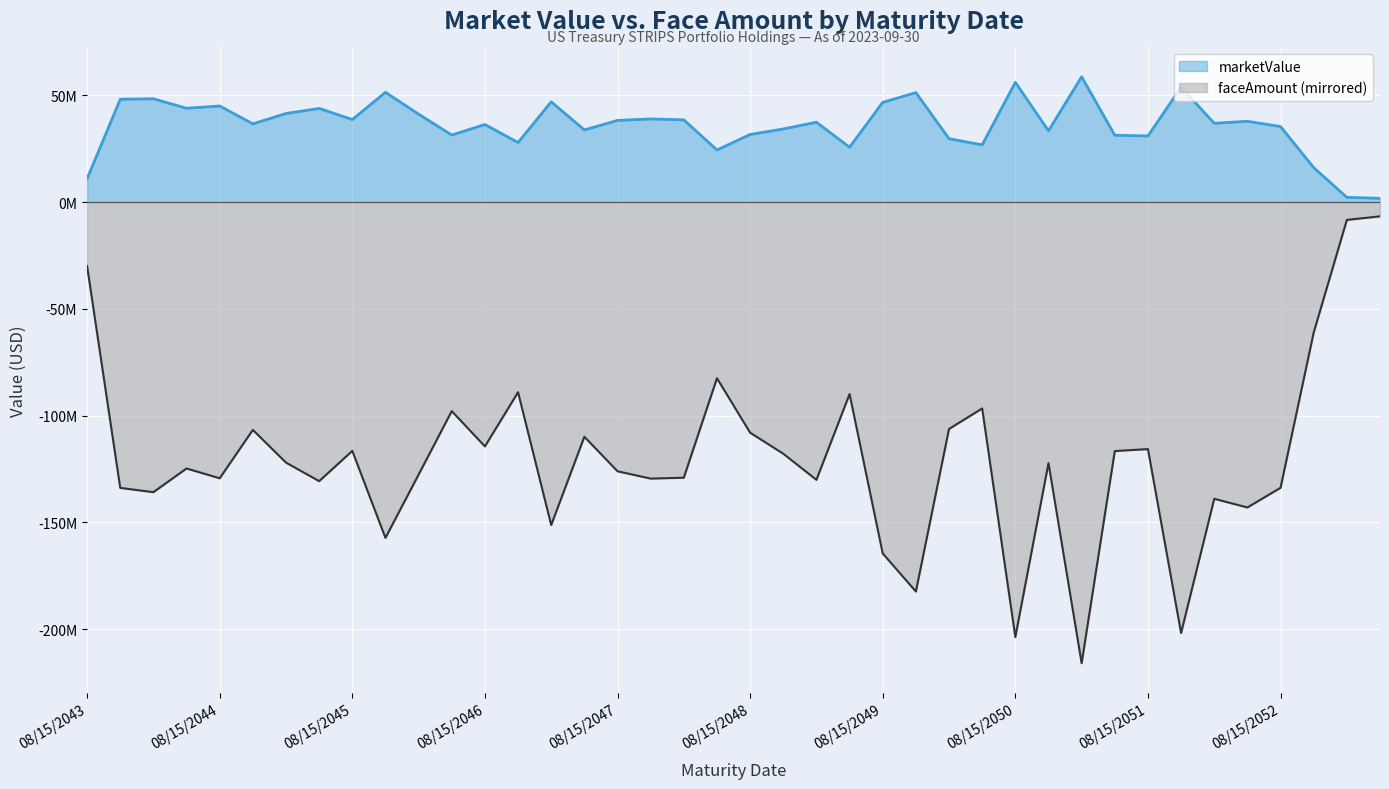

At which category is the sum across all series the highest?

05/15/2053